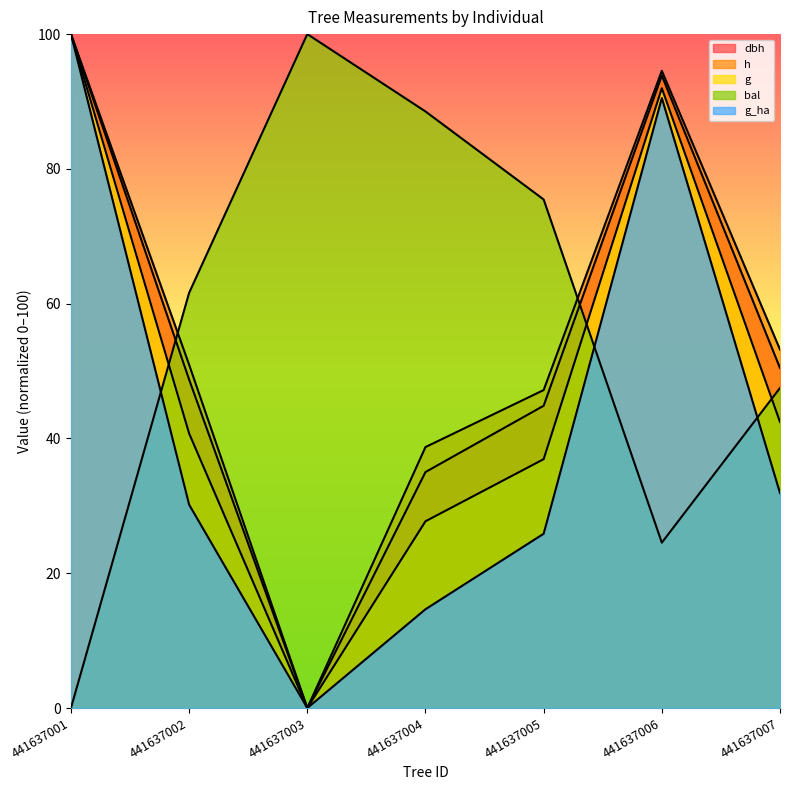

In bal, how many points are higher than both neighbors (excluding endpoints)?

1